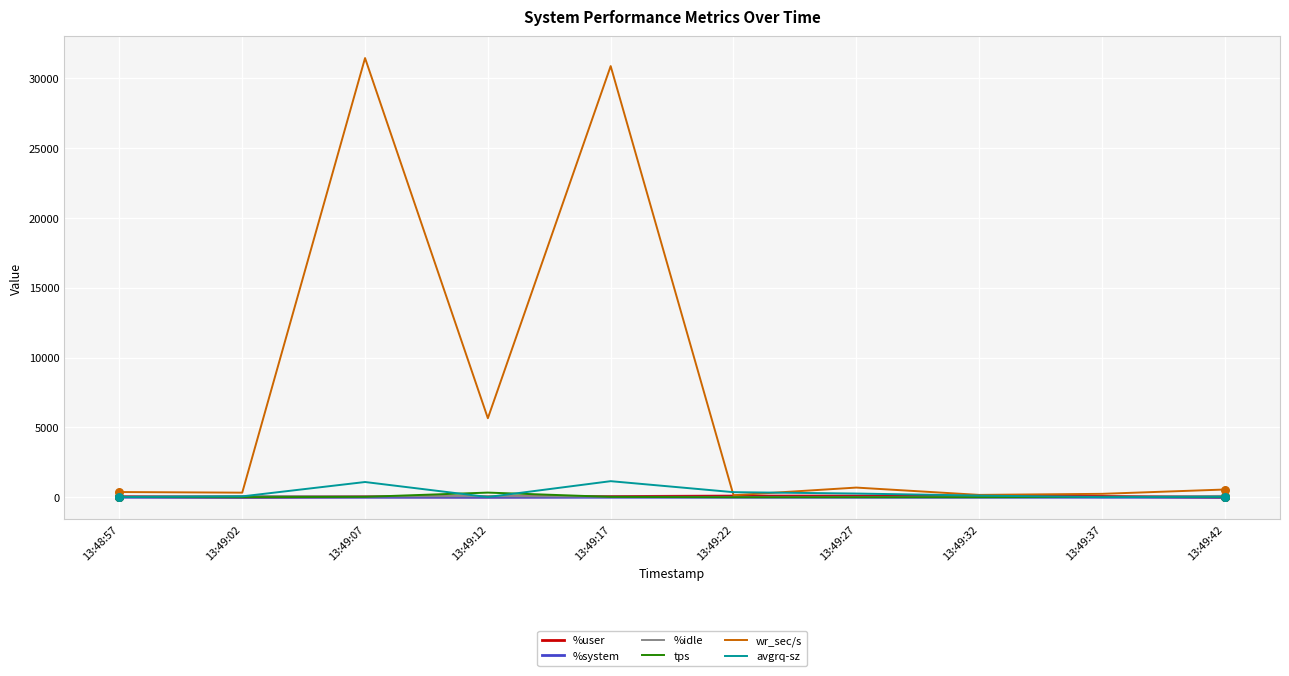

What is the total value across all series at 13:49:12?

6104.8